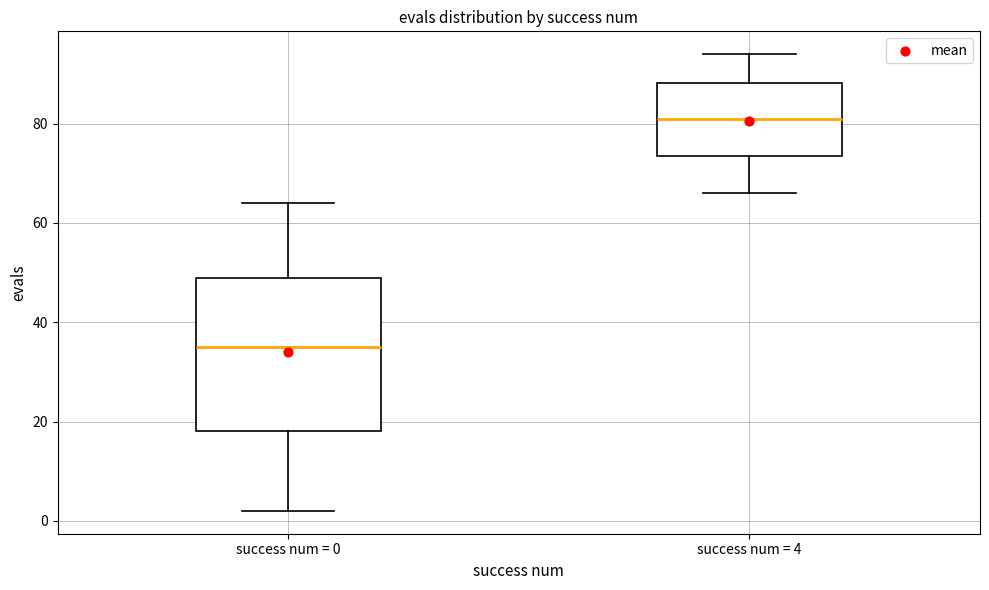

Where does the upper whisker of the box for success num = 0 end on the y-axis? The values are not printed on the chart, so give them approximately, as read against the axis.

64